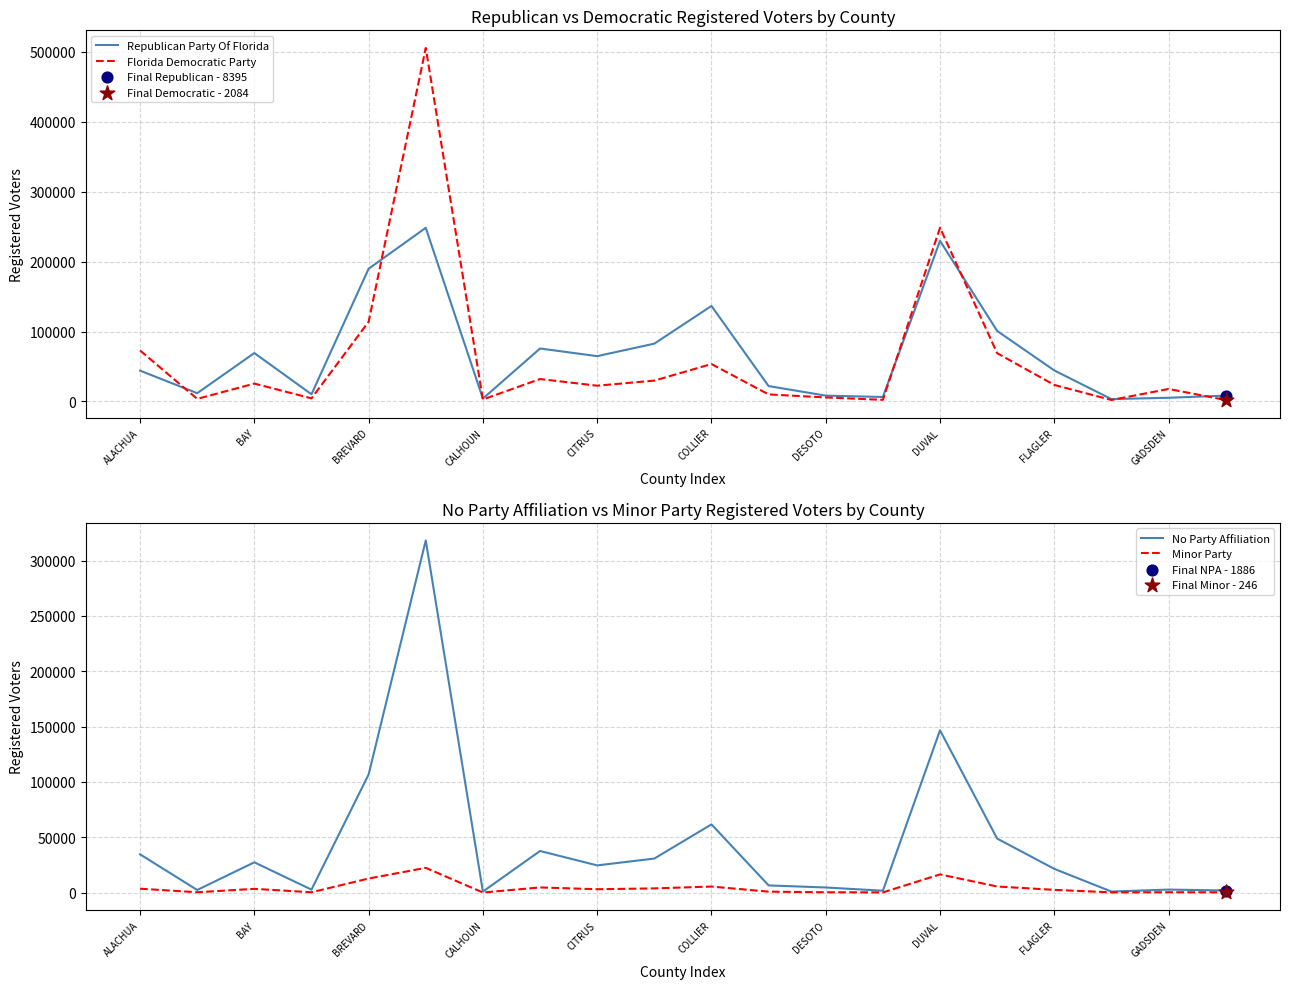

The value of Republican Party Of Florida at BAY is 120210. True or false?

False